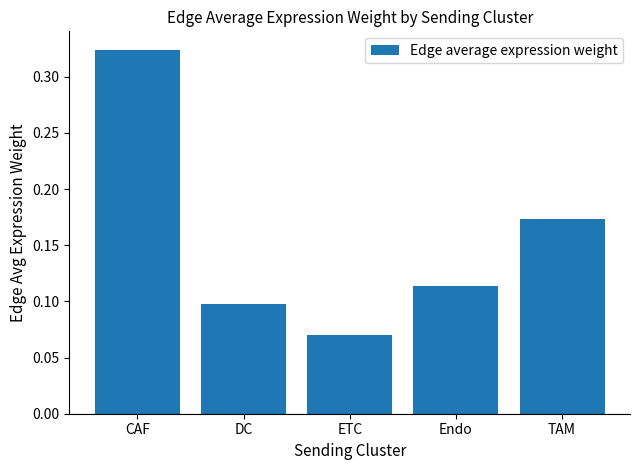

At which label is the value closest to 0?

ETC